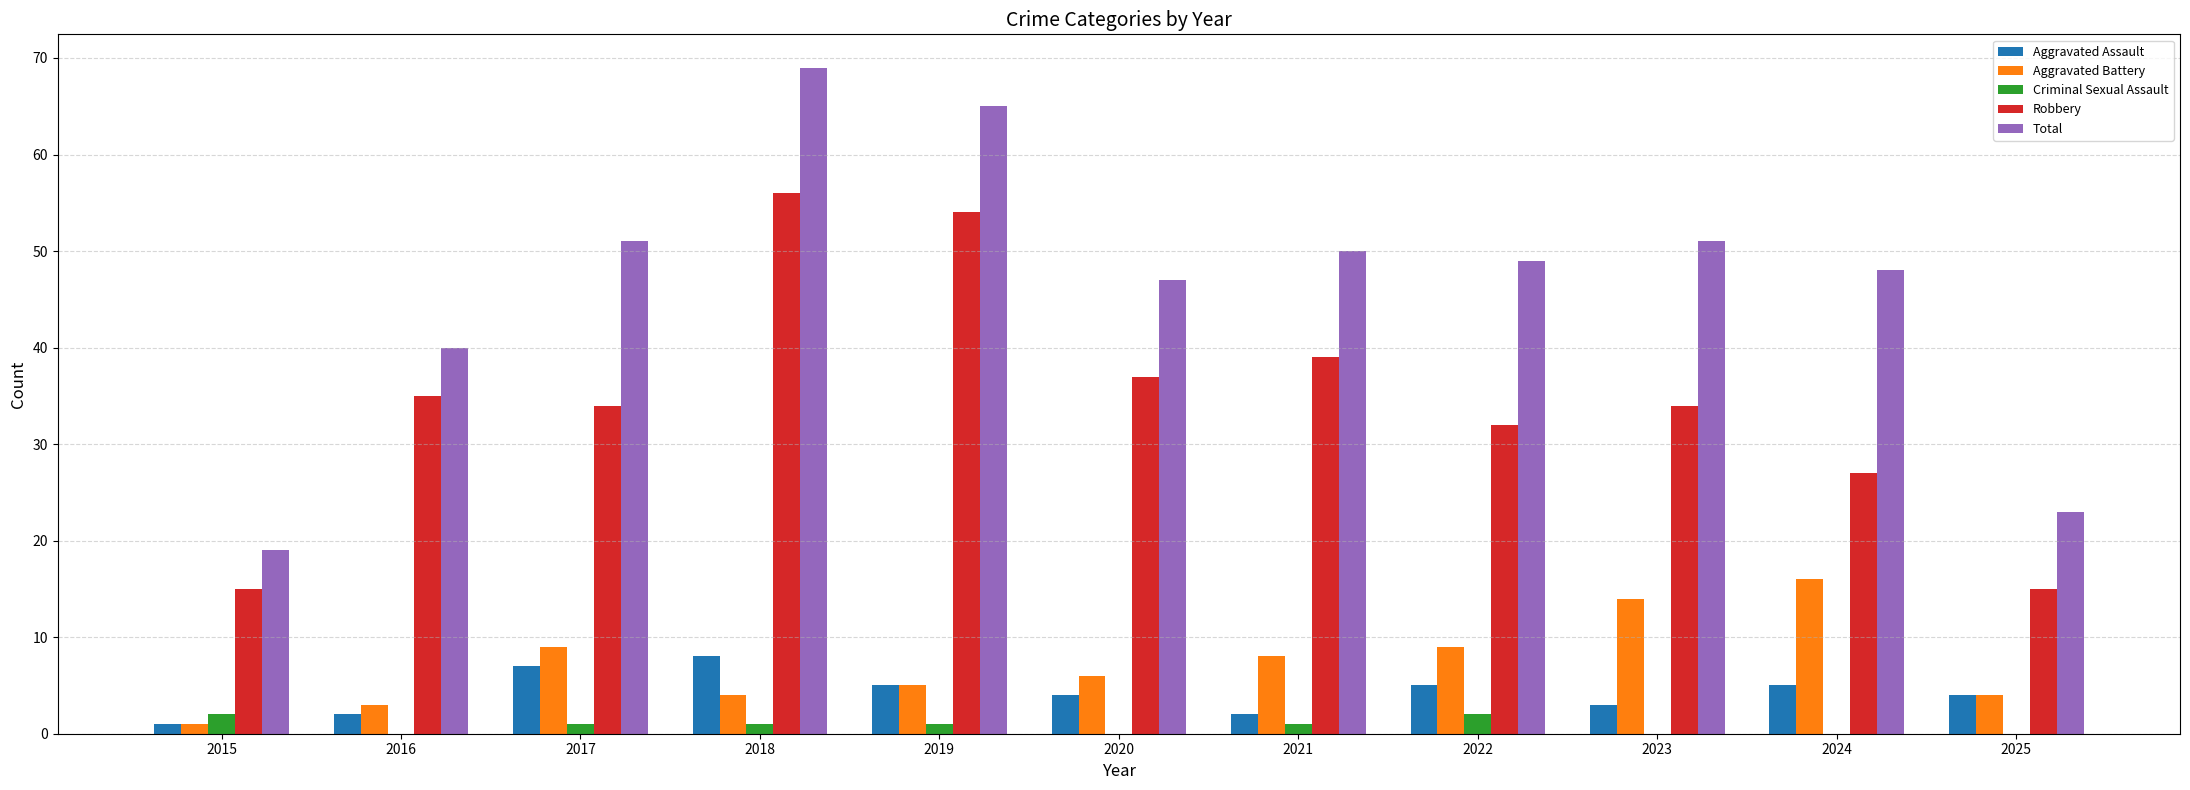

What is the total value across all series at 2023?

102